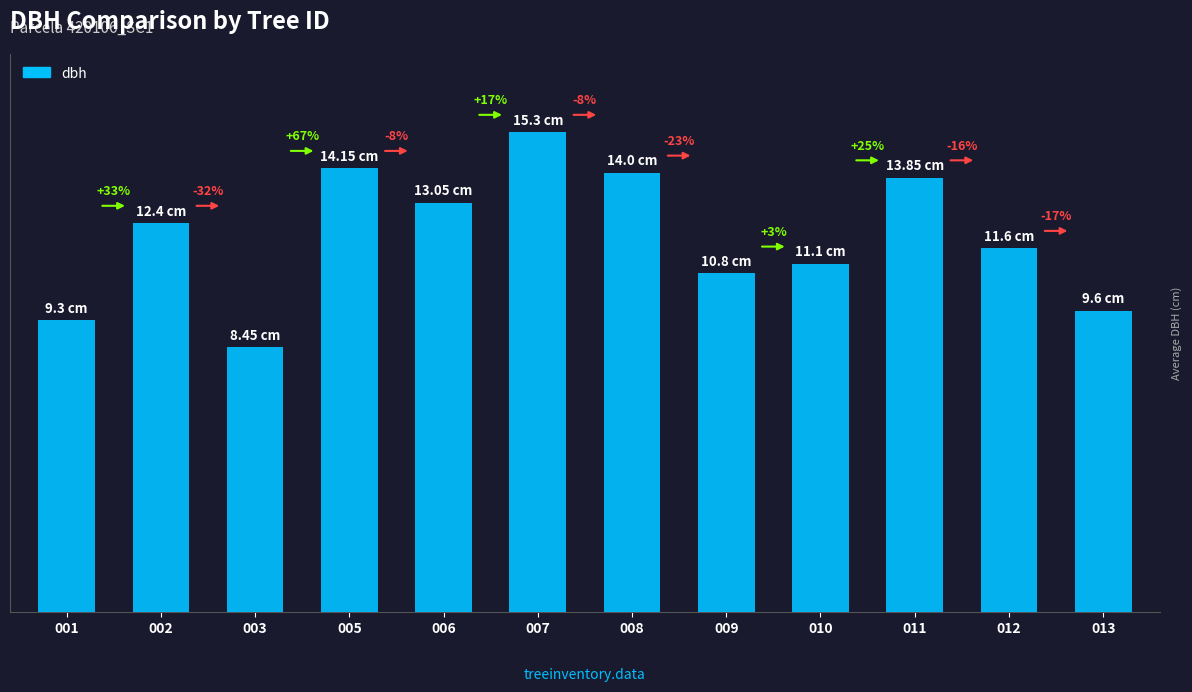

Rank the categories by value from highest to lowest.

007, 005, 008, 011, 006, 002, 012, 010, 009, 013, 001, 003